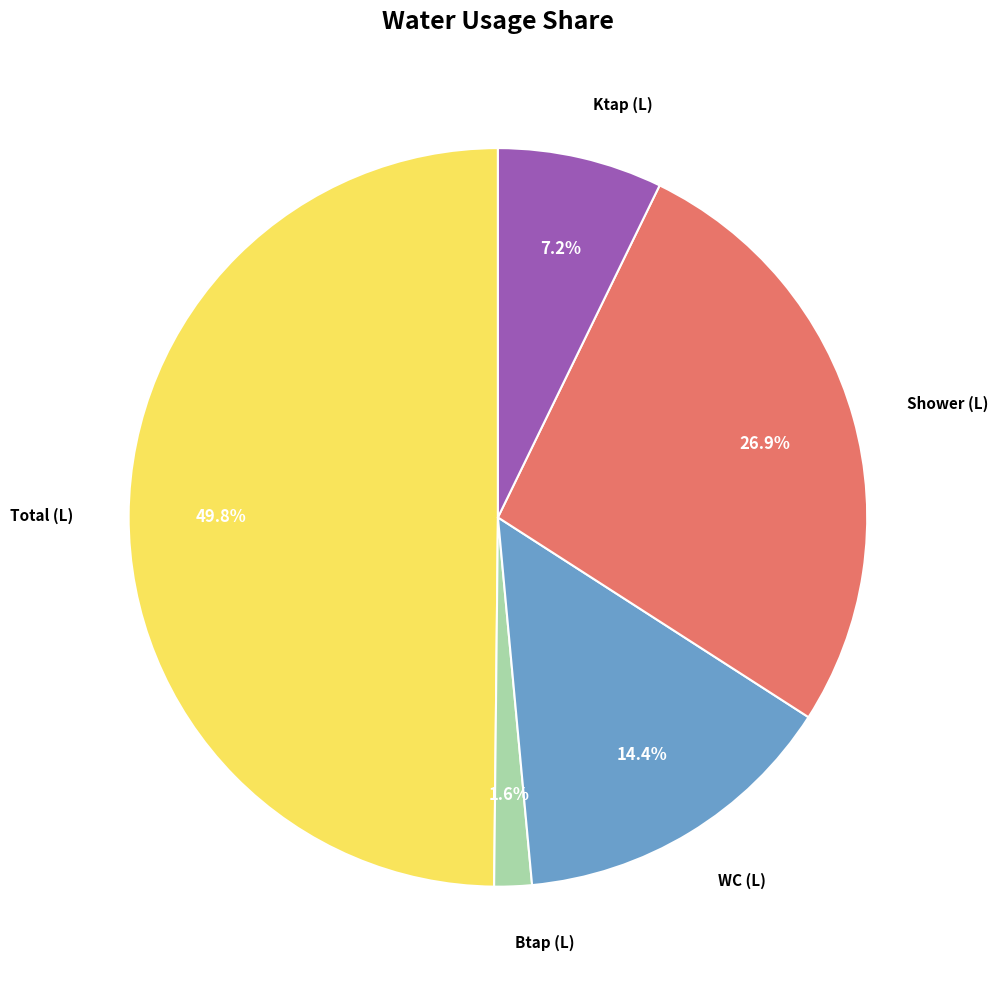

Which slice is the smallest?

Btap (L)